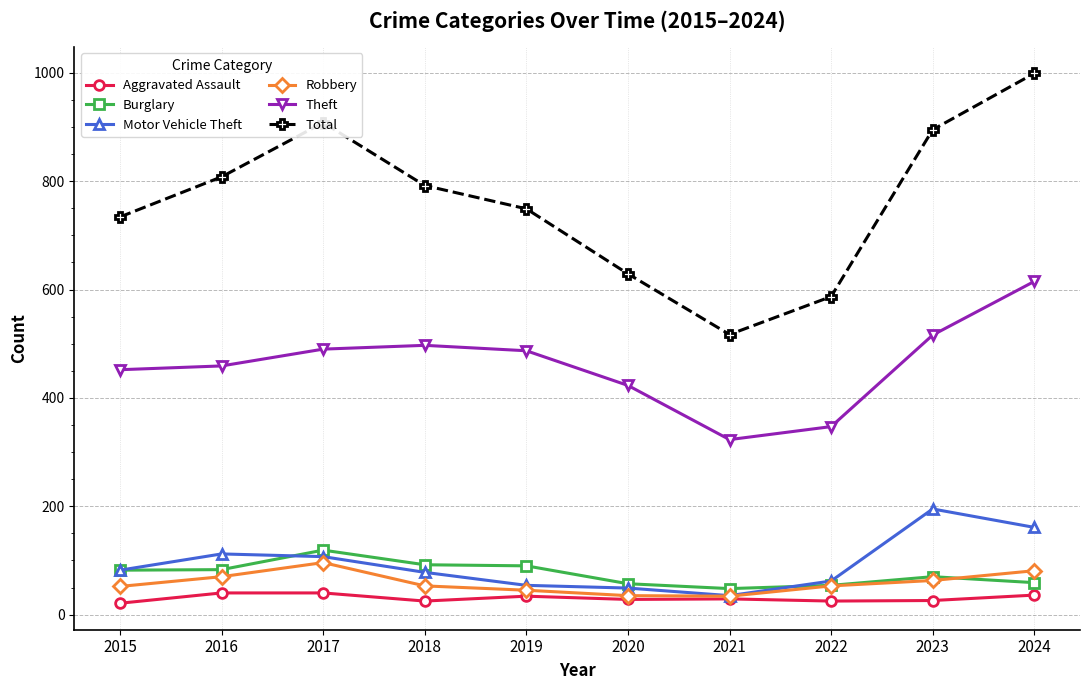

Which series has the largest total across all categories?

Total